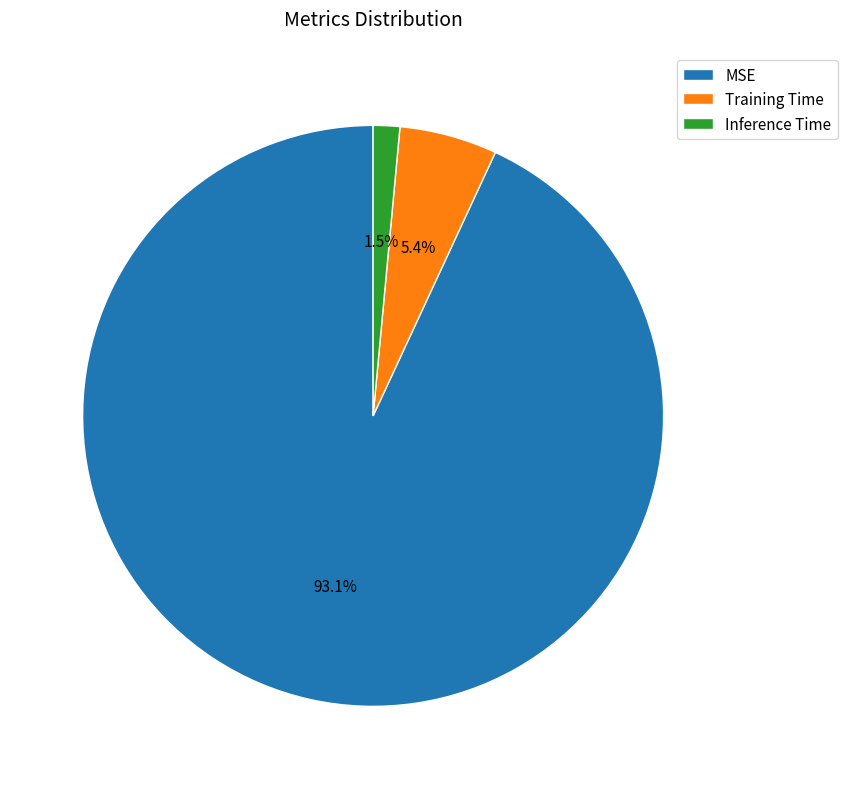

Rank the categories by value from highest to lowest.

MSE, Training Time, Inference Time